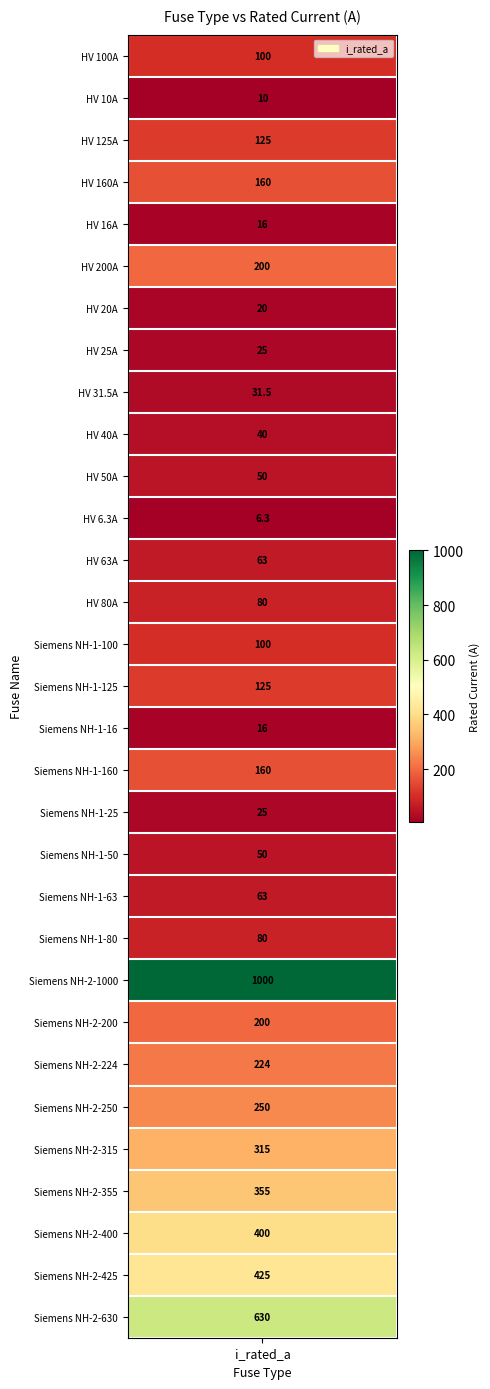

Between HV 63A and HV 125A, which is larger?

HV 125A